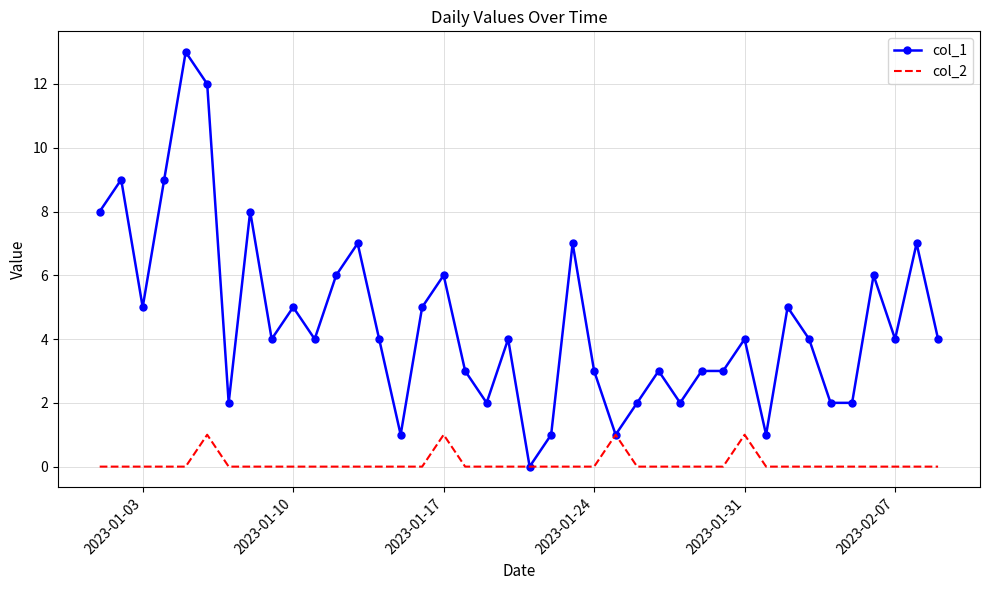

List the series in order of their peak value, lowest first.

col_2, col_1